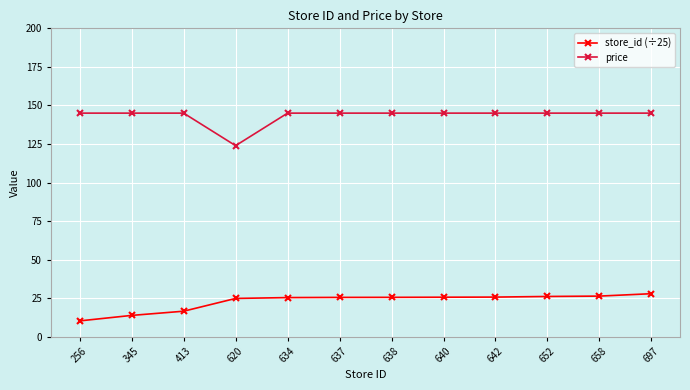

List the series in order of their peak value, highest first.

price, store_id (÷25)